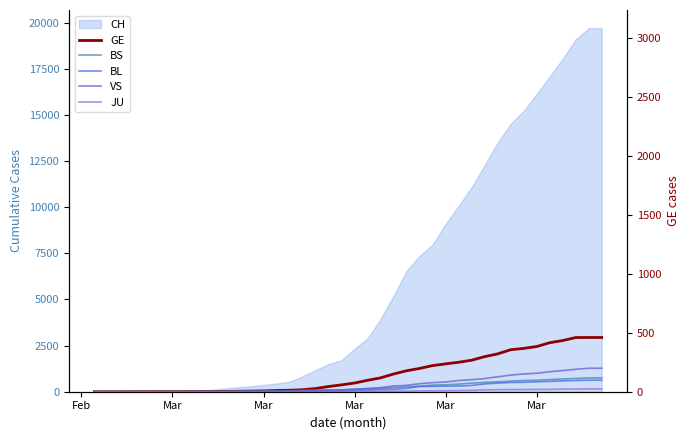

True or false: JU has a value of 3 at Mar.

False